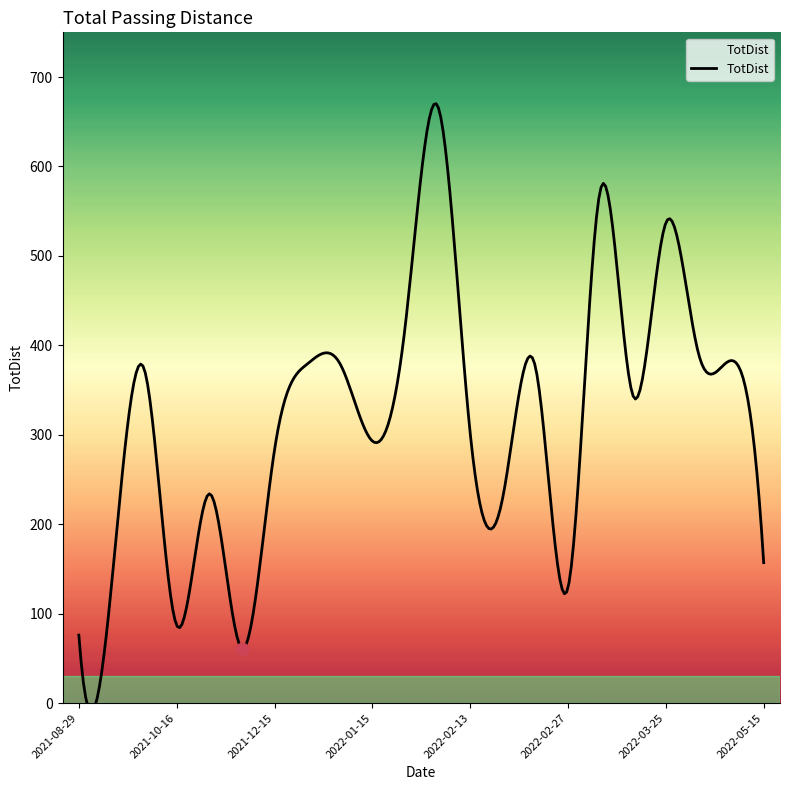

Between 2022-04-02 and 2021-09-26, which is larger?

2022-04-02